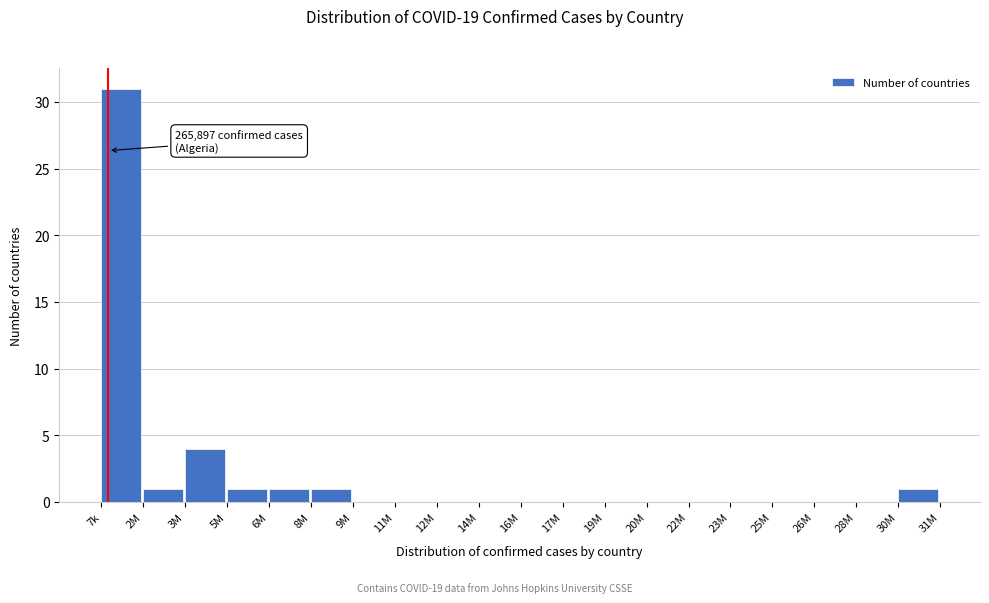

Reading right to left, extract all data points from this chart.

30M=1	28M=0	26M=0	25M=0	23M=0	22M=0	20M=0	19M=0	17M=0	16M=0	14M=0	12M=0	11M=0	9M=0	8M=1	6M=1	5M=1	3M=4	2M=1	7k=31